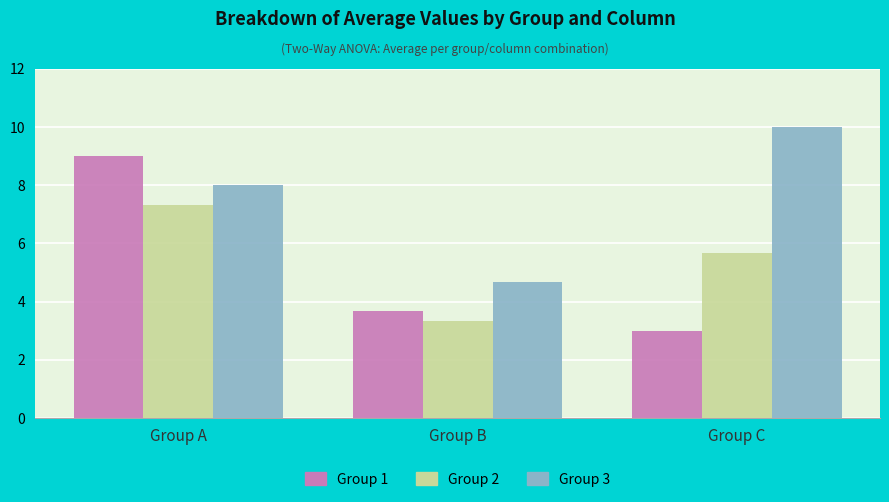

What are all the series names shown in the legend?

Group 1, Group 2, Group 3